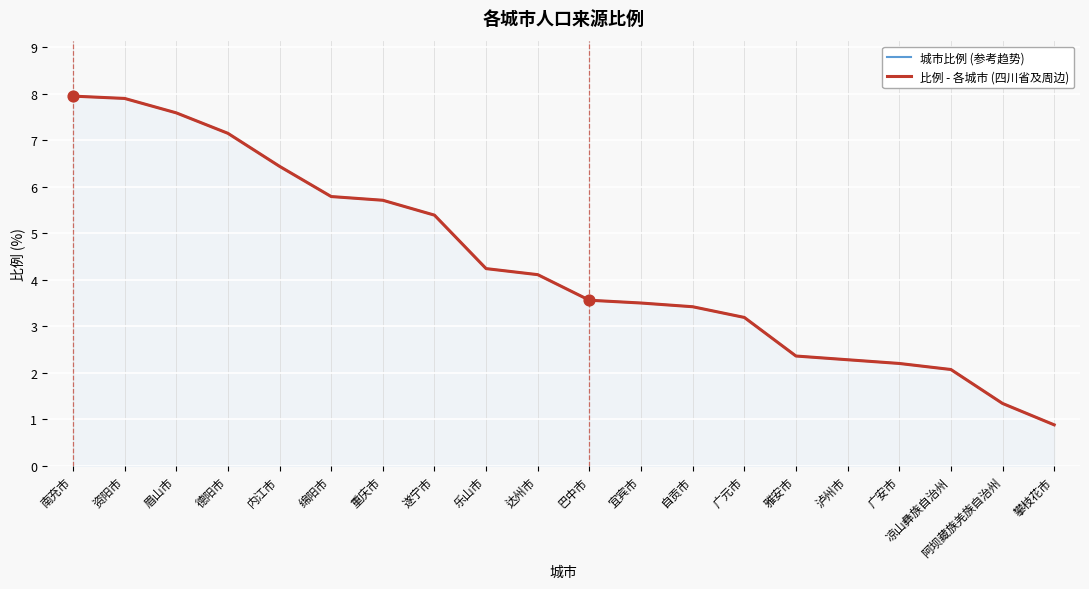

At which category is the sum across all series the highest?

南充市